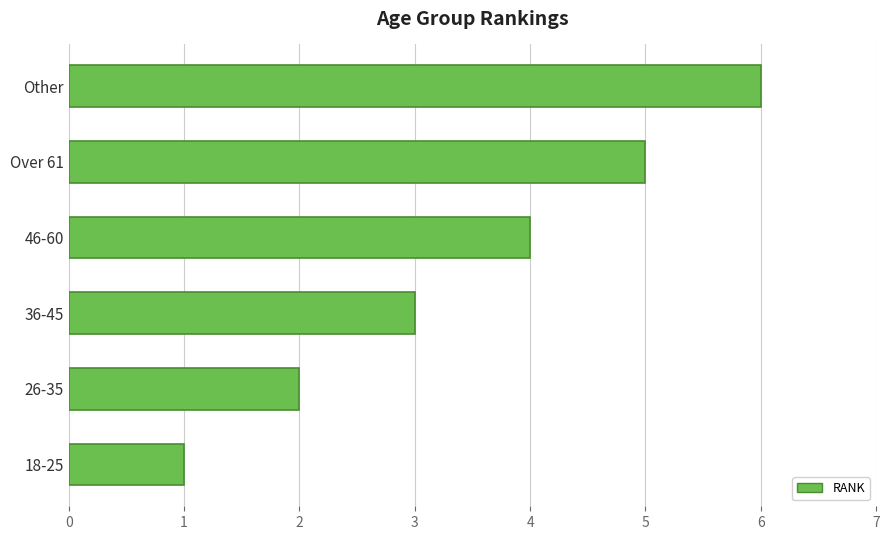

Which has a higher value, Other or 18-25?

Other